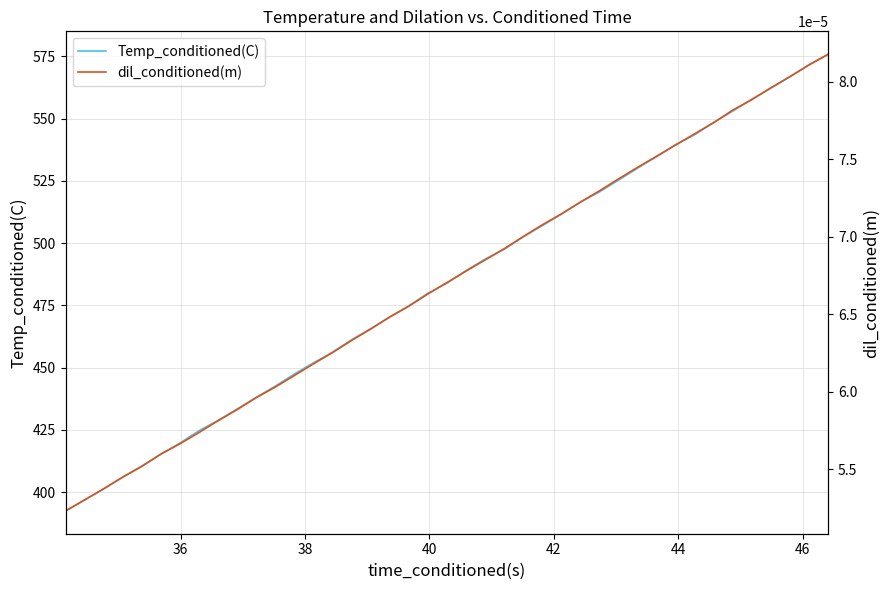

The Temp_conditioned(C) series shows 704.0 at 46. True or false?

False